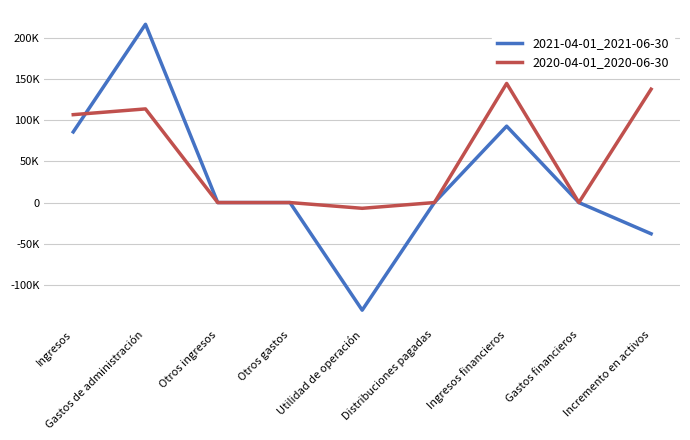

Does the chart have visible grid lines?

Yes